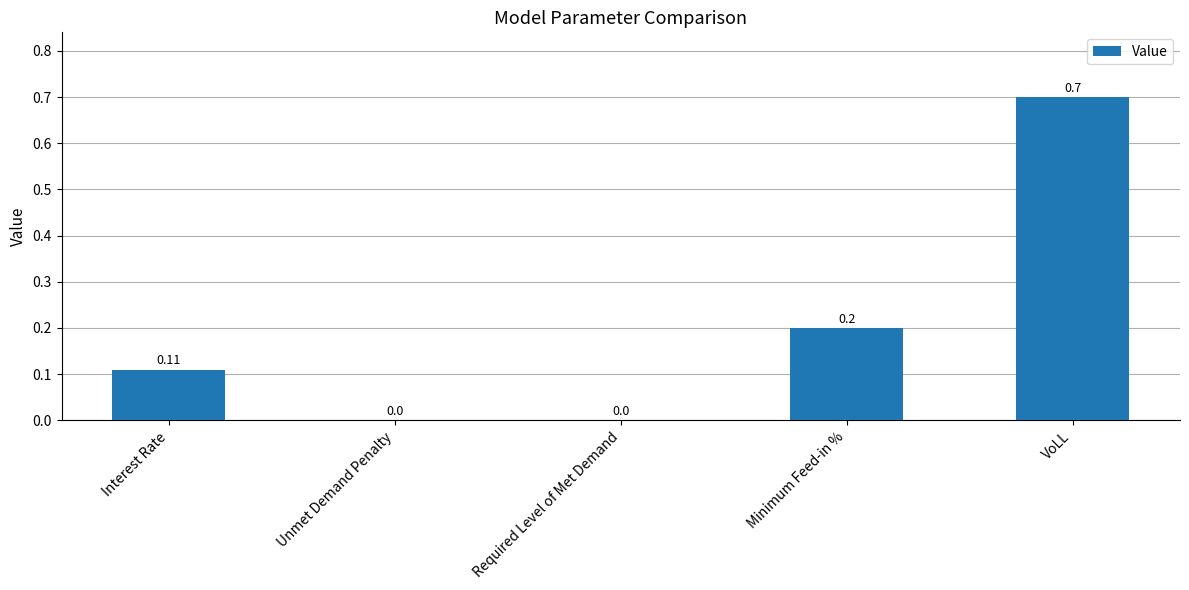

What is the difference between the values at VoLL and Required Level of Met Demand?

0.7